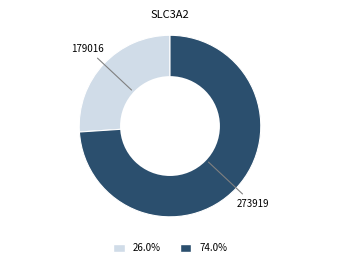

Which category has the biggest portion of the pie?

273919